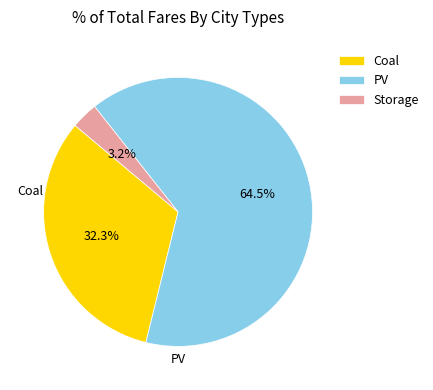

Between Storage and Coal, which is larger?

Coal